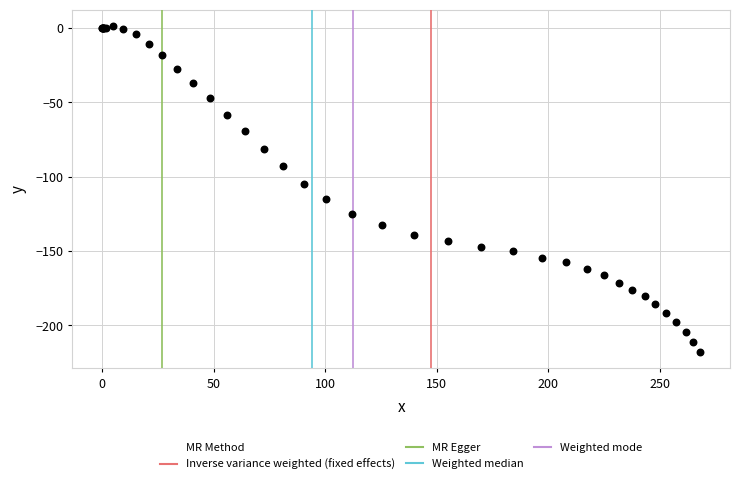

What Y value in the scatter plot is closest to -108?

-105.1